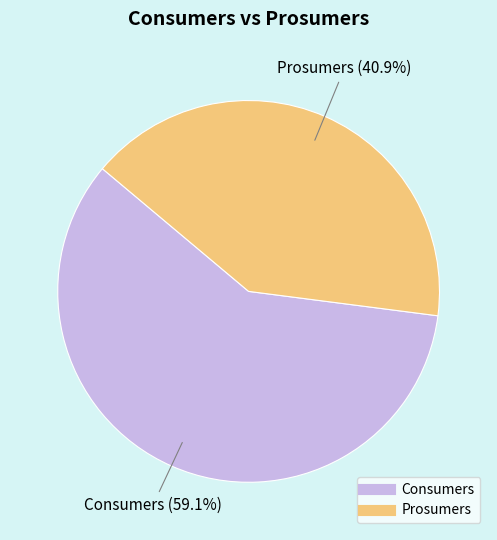

Which slice is the smallest?

Prosumers